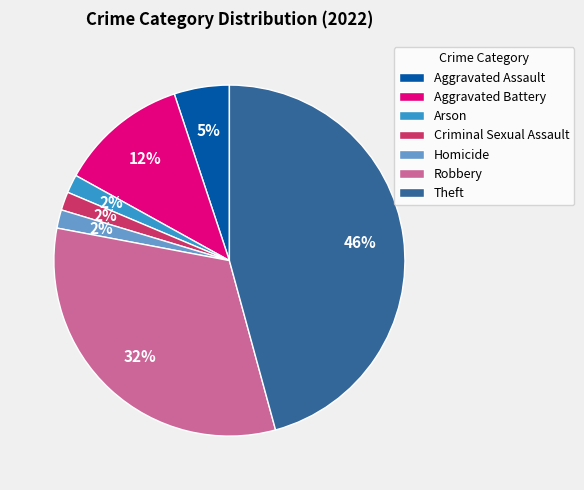

Do Robbery and Homicide together represent more than half of the pie?

No